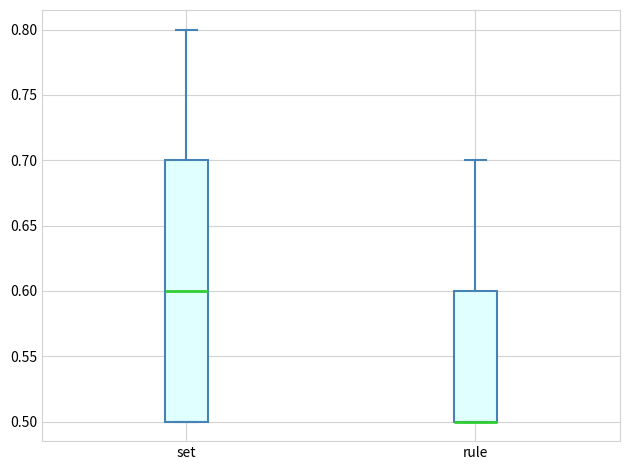

Reading left to right, read every box against the y-axis: the position of its median line, the range the box covers, and the ends of its whiskers. The values are not printed on the chart, so give them approximately, as read against the axis.

set: median 0.6, box 0.5 to 0.7, whiskers 0.5 to 0.8
rule: median 0.5 (drawn on the box's lower edge), box 0.5 to 0.6, whiskers 0.5 to 0.7